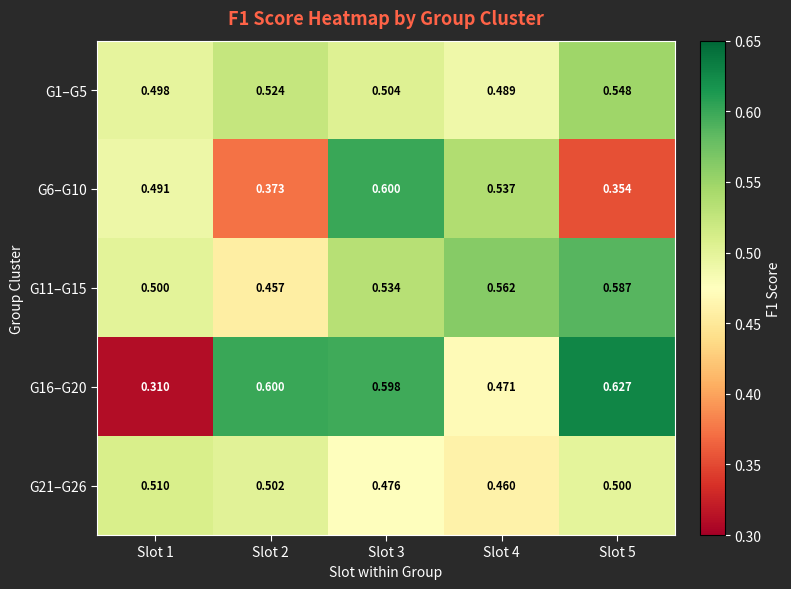

Is the value of G21–G26 at Slot 3 greater than the value of G16–G20 at Slot 1?

Yes